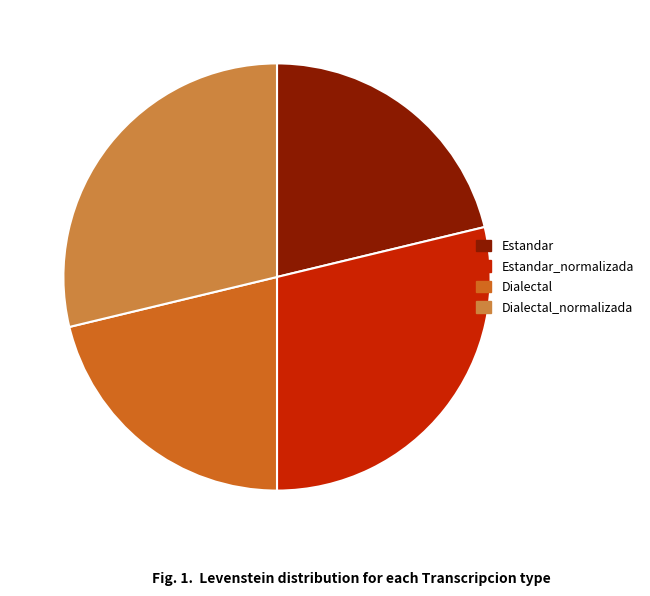

Does any single category account for the majority?

No